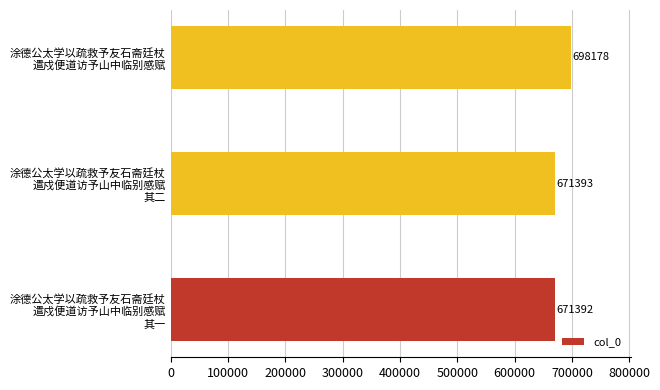

What is the difference between the maximum and minimum values?

26786